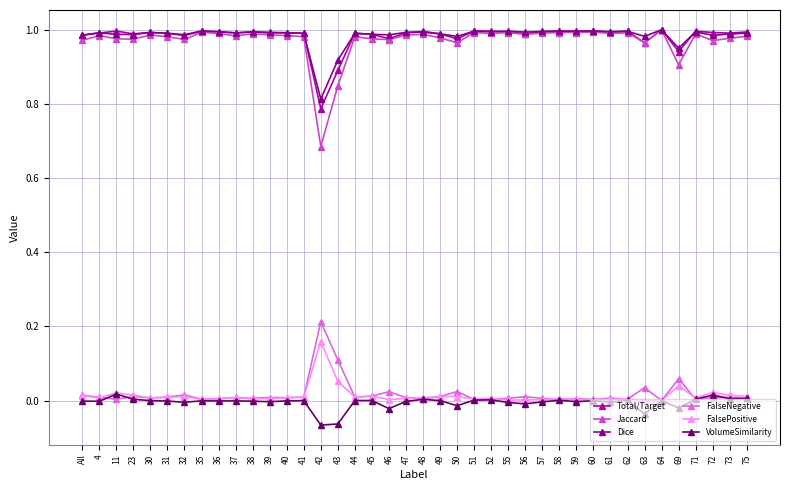

True or false: Jaccard has a value of 0.5 at 46.

False